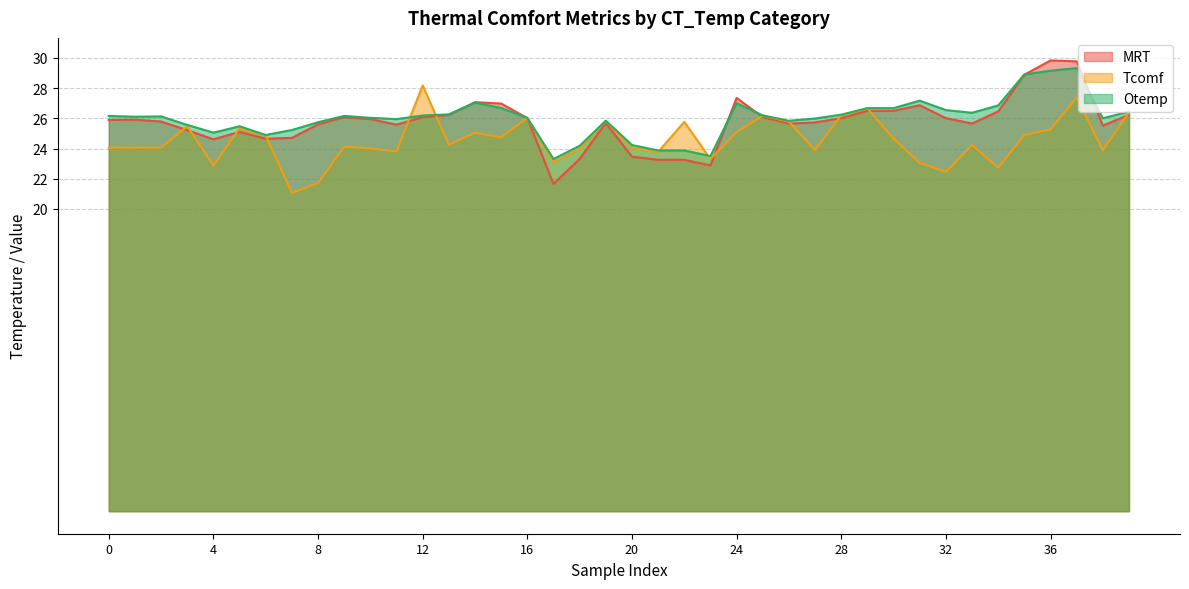

What is the minimum value for Otemp?

23.3